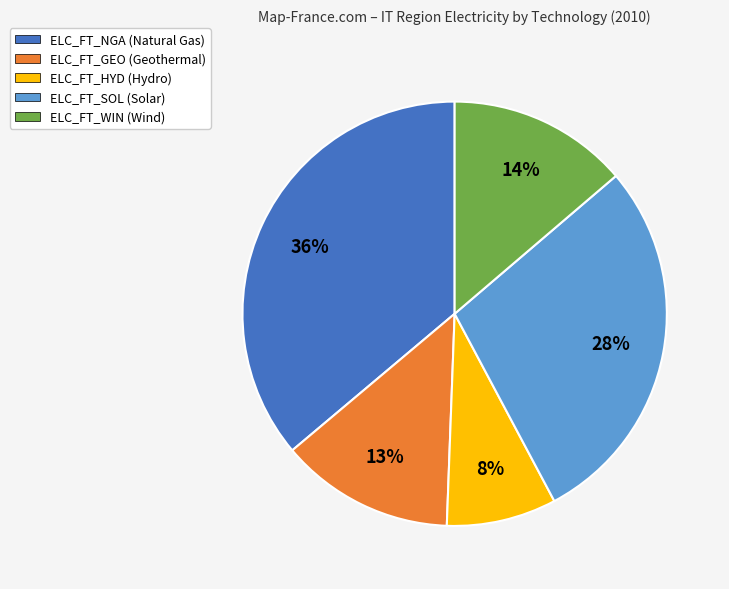

To the nearest percent, what portion does ELC_FT_NGA represent?

36%